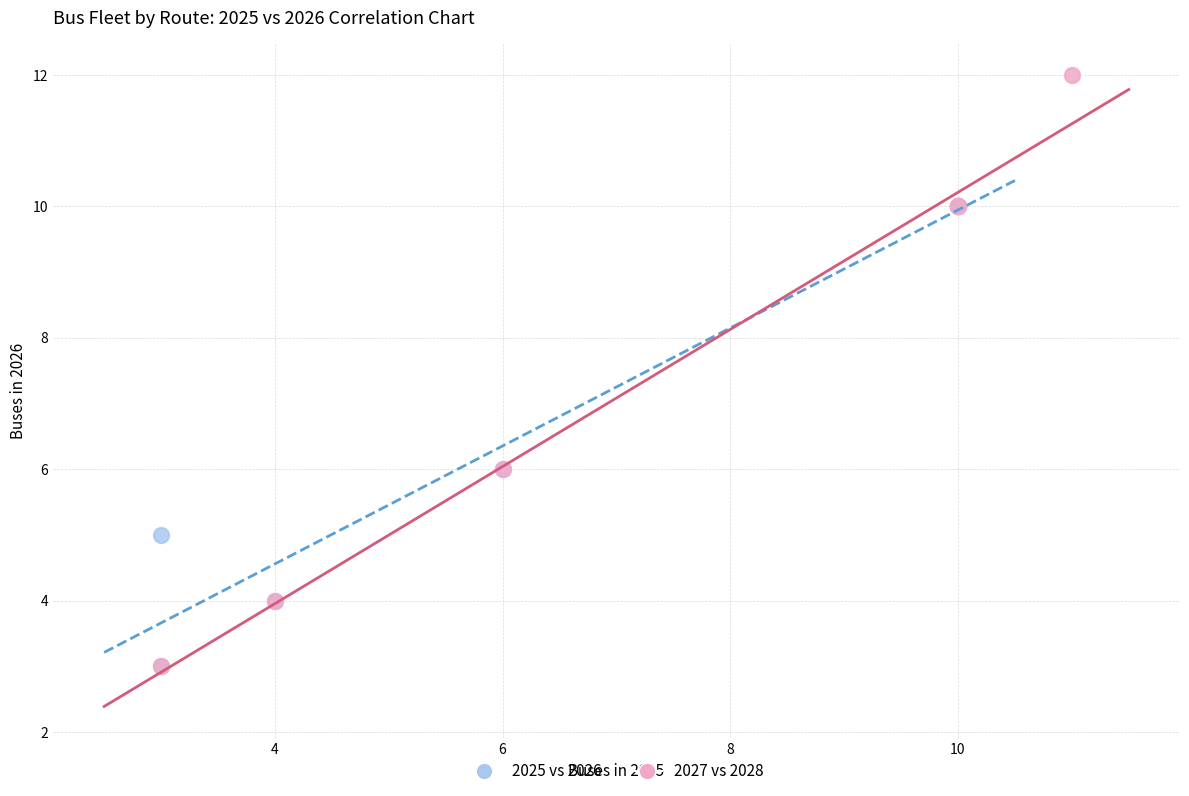

Which series contains the highest Y value?

2027 vs 2028